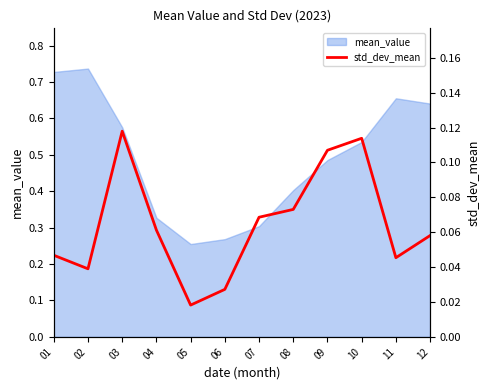

Where is the data nearest to the value 0?

05